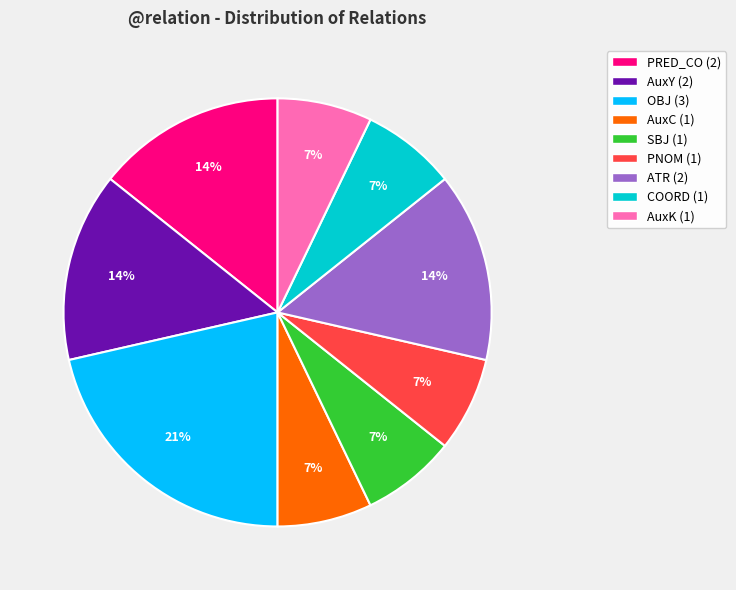

To the nearest percent, what is the difference between the OBJ and AuxK slice percentages?

14%